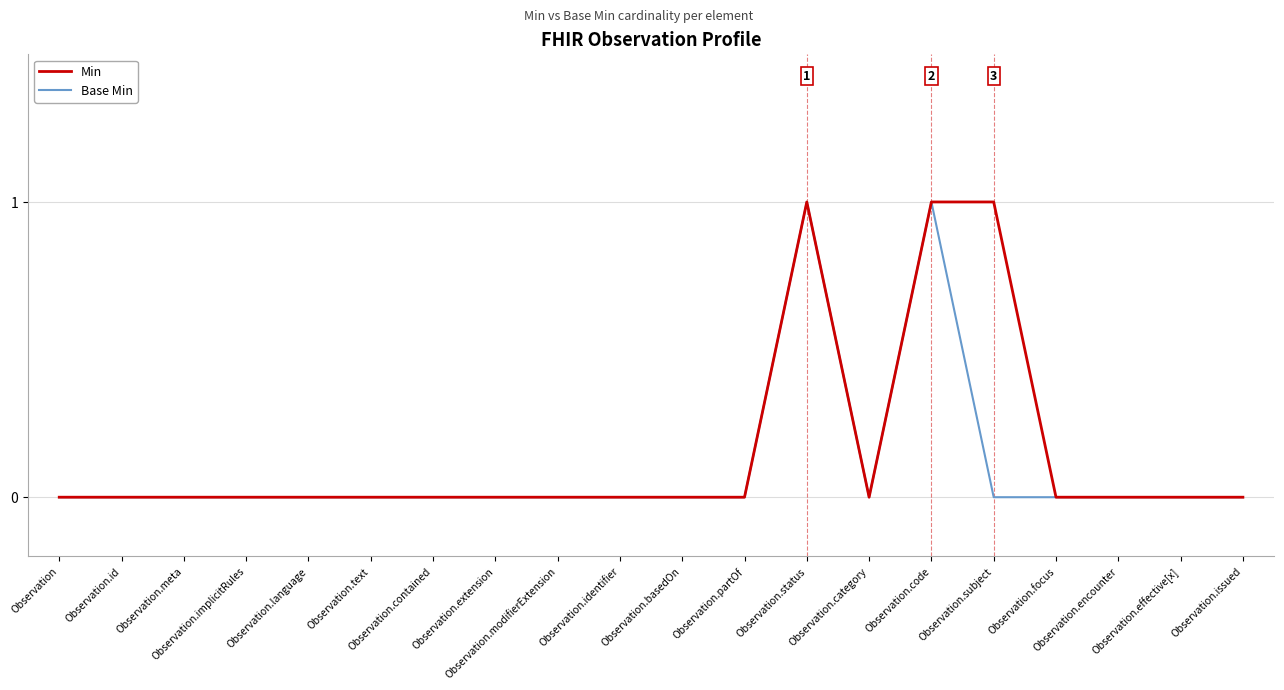

The Base Min series shows 0 at Observation.identifier. True or false?

True